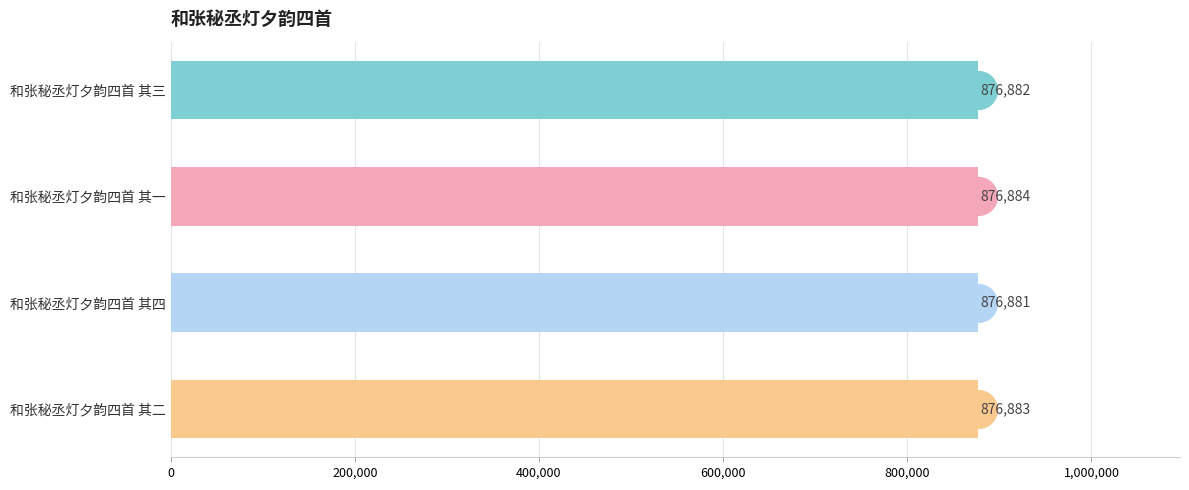

The value at 和张秘丞灯夕韵四首 其二 is 876883. True or false?

True